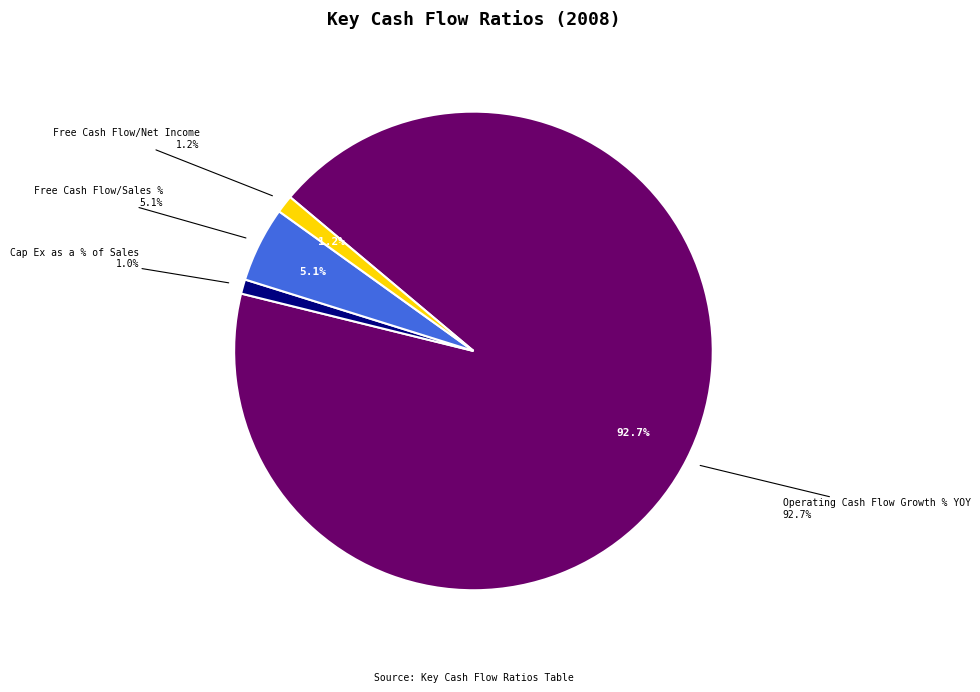

Does Operating Cash Flow Growth % YOY account for over 50% of the chart?

Yes